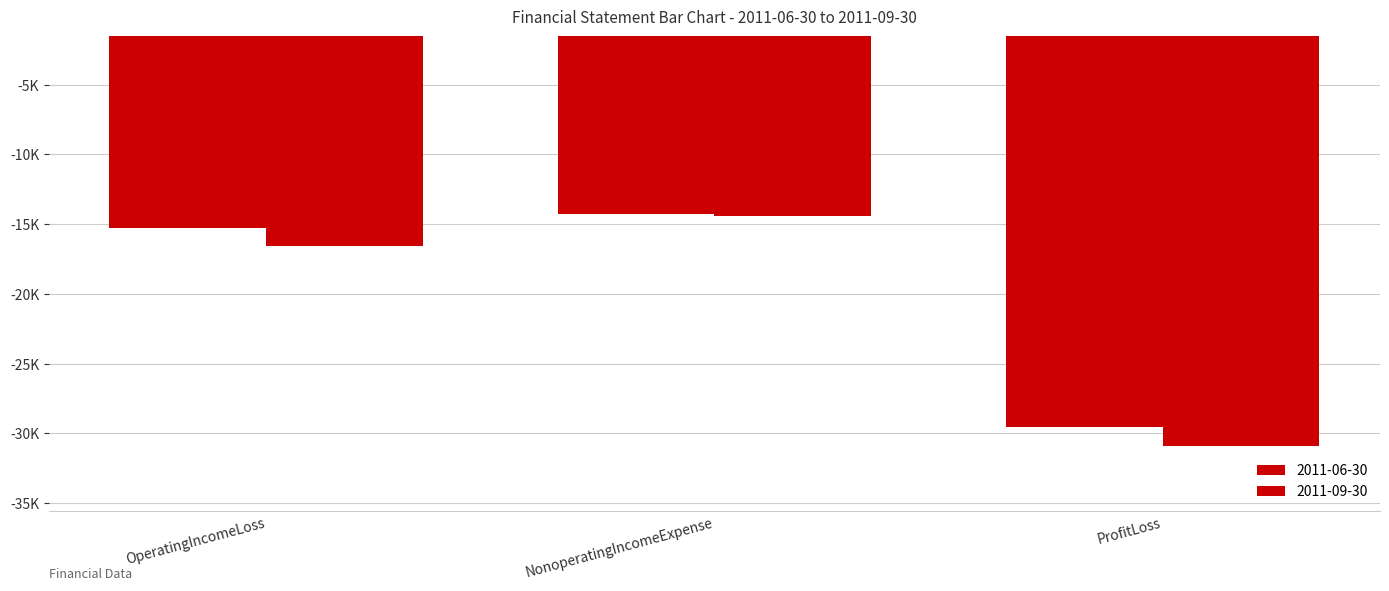

What is the difference between the second highest and minimum values in the 2011-06-30 series?

14297